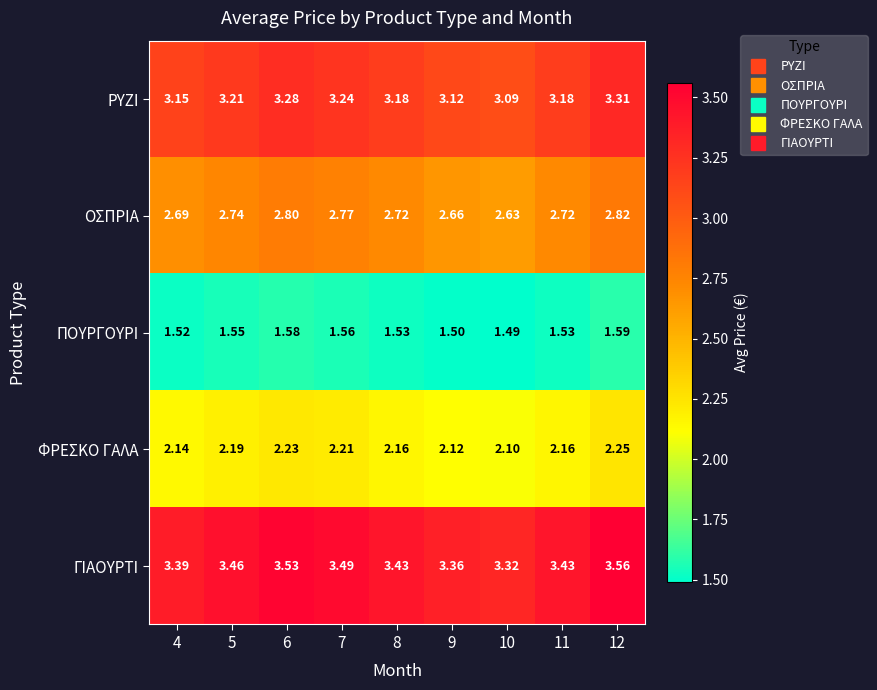

Which series has the largest range (max minus min)?

ΓΙΑΟΥΡΤΙ